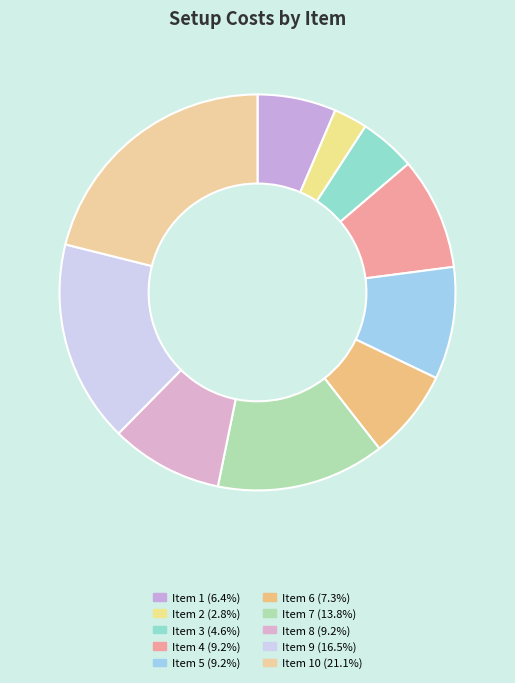

How many segments does this pie chart have?

10